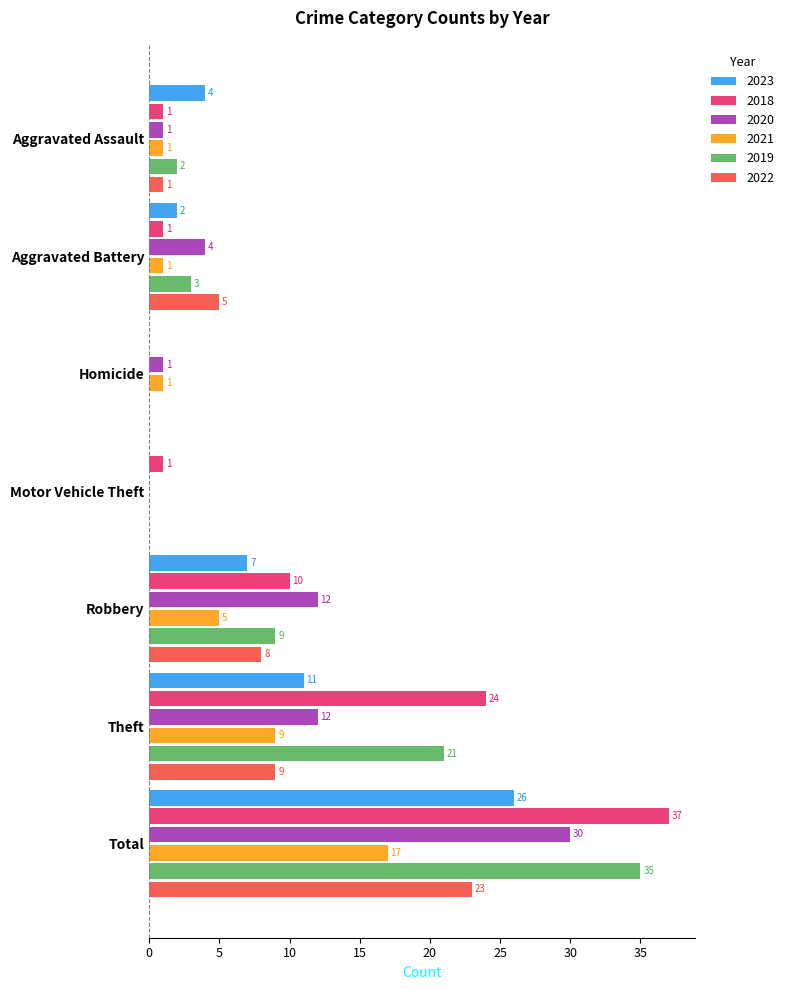

What is the sum of the 2021 values at Total and Aggravated Battery?

18